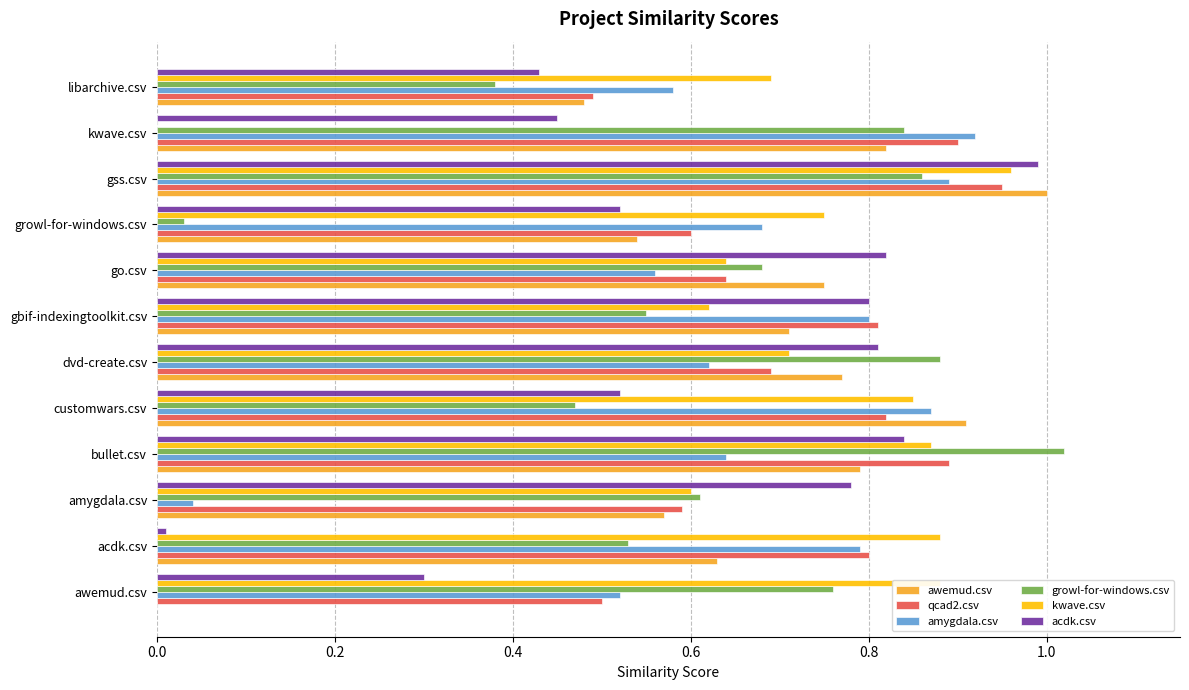

The value of awemud.csv at growl-for-windows.csv is 0.8. True or false?

False